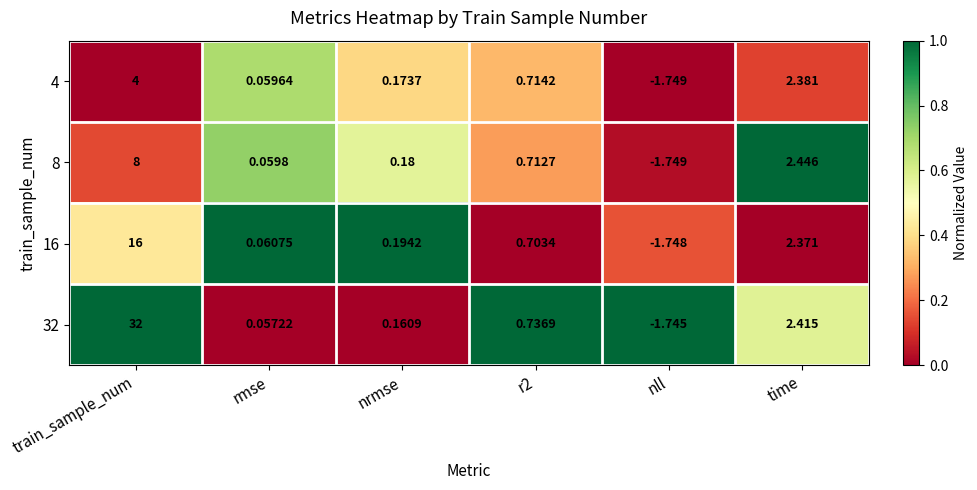

Where does the 4 series first go above 0?

train_sample_num